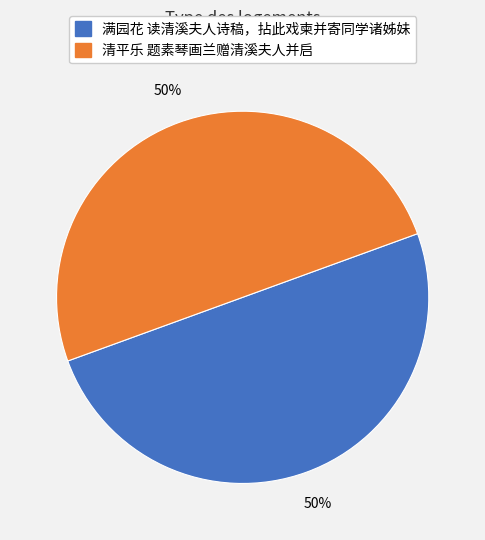

Approximately how many times larger is the value at 满园花 读清溪夫人诗稿，拈此戏柬并寄同学诸姊妹 compared to 清平乐 题素琴画兰赠清溪夫人并启?

1.0